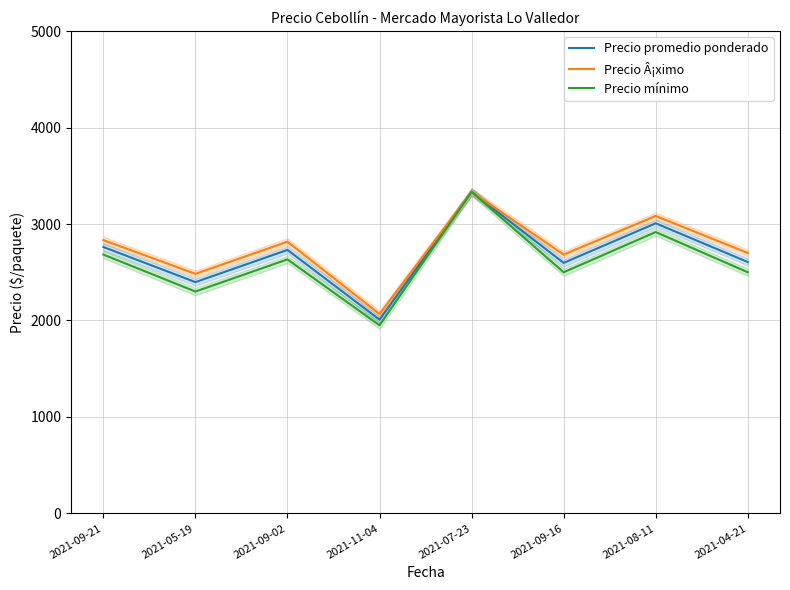

True or false: Precio promedio ponderado and Precio Â¡ximo intersect in this chart.

False